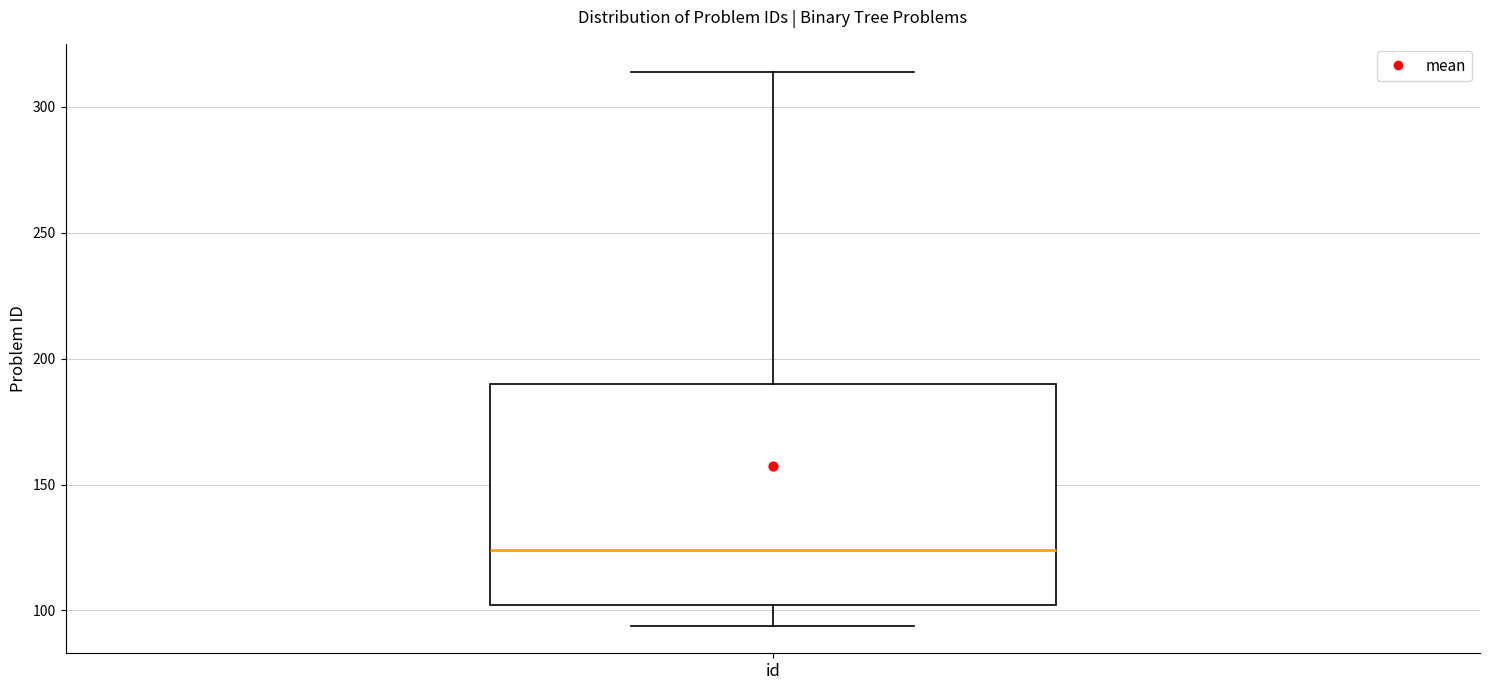

Transcribe this box plot: give where the median line is, the range the box spans, and where the two whiskers end, as read against the y-axis. The values are not printed on the chart, so give them approximately, as read against the axis.

median 125, box 100 to 190, whiskers 95 to 315